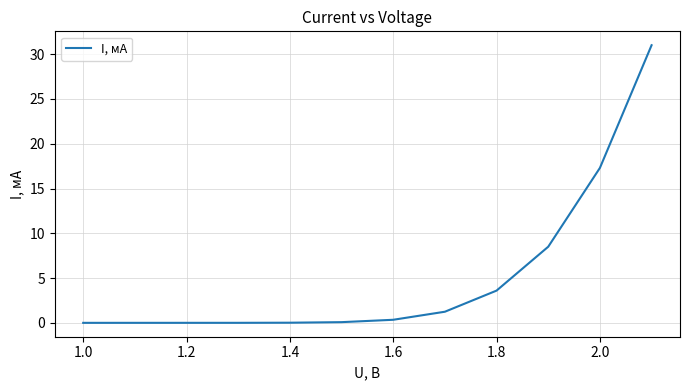

What is the greatest value displayed?

31.0